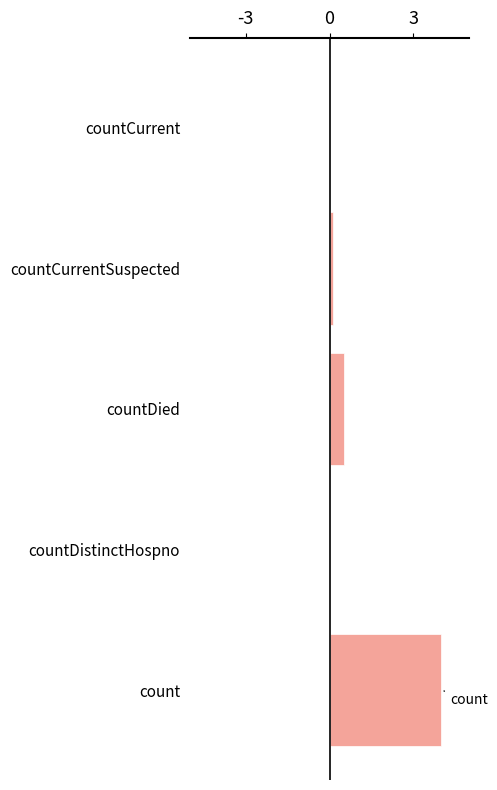

Reading bottom to top, list all the values displayed in this chart.

count=4.0	countDistinctHospno=0.0	countDied=0.5	countCurrentSuspected=0.1	countCurrent=0.0